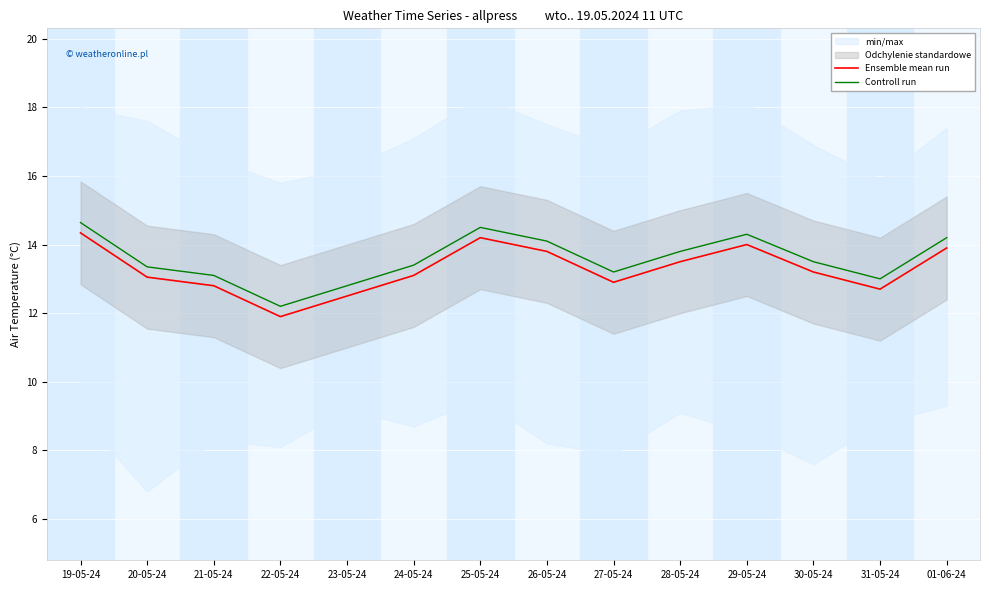

Reading right to left, transcribe all the data shown in this chart.

Ensemble mean run: 01-06-24=13.9	31-05-24=12.7	30-05-24=13.2	29-05-24=14.0	28-05-24=13.5	27-05-24=12.9	26-05-24=13.8	25-05-24=14.2	24-05-24=13.1	23-05-24=12.5	22-05-24=11.9	21-05-24=12.8	20-05-24=13.1	19-05-24=14.3
Controll run: 01-06-24=14.2	31-05-24=13.0	30-05-24=13.5	29-05-24=14.3	28-05-24=13.8	27-05-24=13.2	26-05-24=14.1	25-05-24=14.5	24-05-24=13.4	23-05-24=12.8	22-05-24=12.2	21-05-24=13.1	20-05-24=13.4	19-05-24=14.6